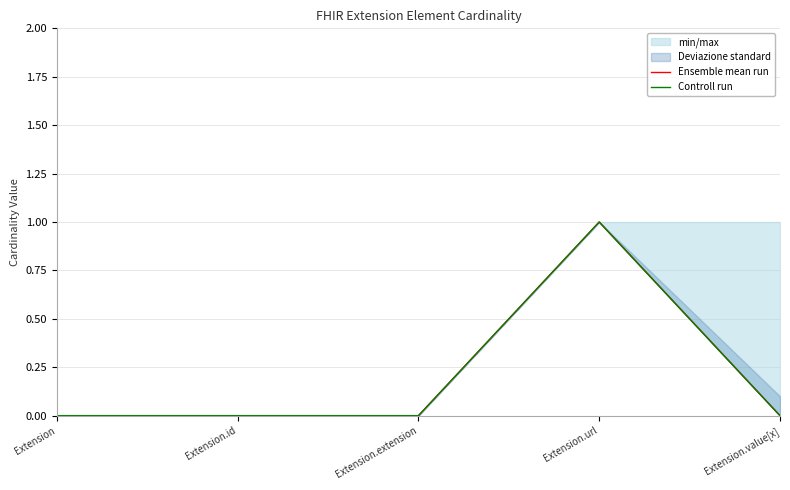

Is the value of Controll run at Extension greater than the value of Ensemble mean run at Extension.url?

No